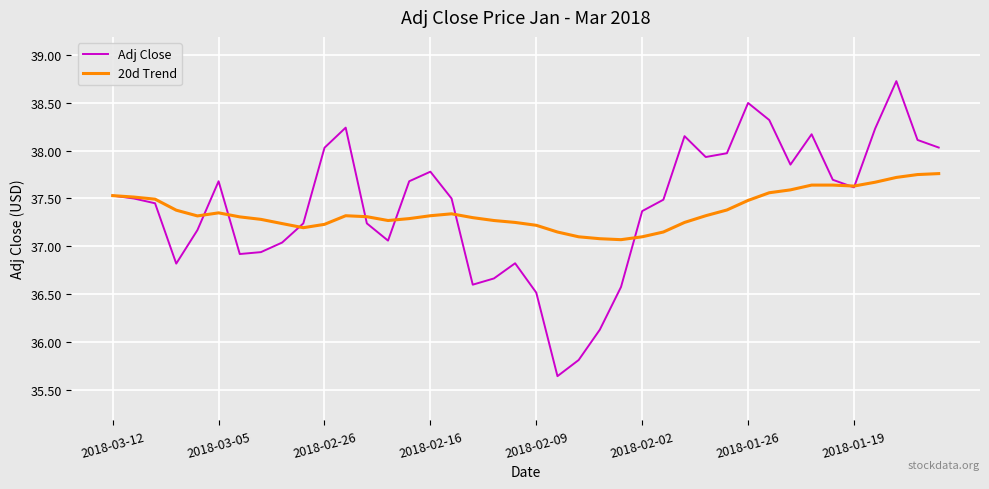

Which series has the largest range (max minus min)?

Adj Close